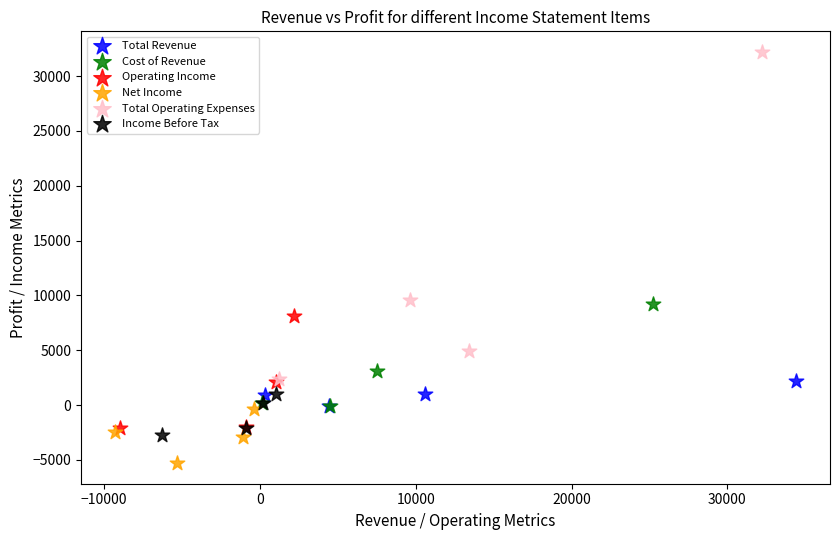

Which series contains the lowest Y value?

Net Income